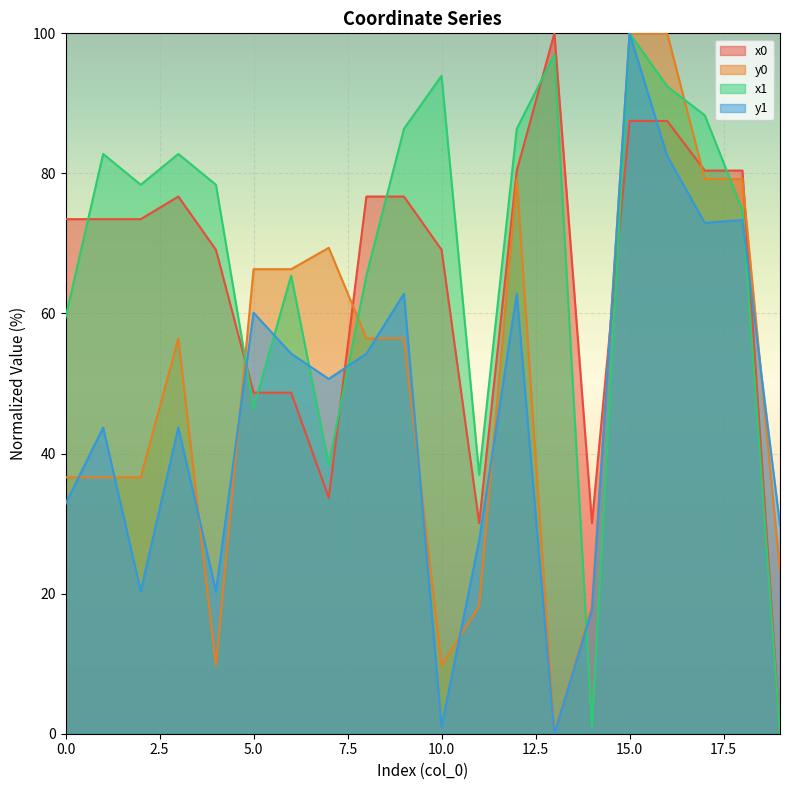

At how many categories does at least one series exceed 89?

4